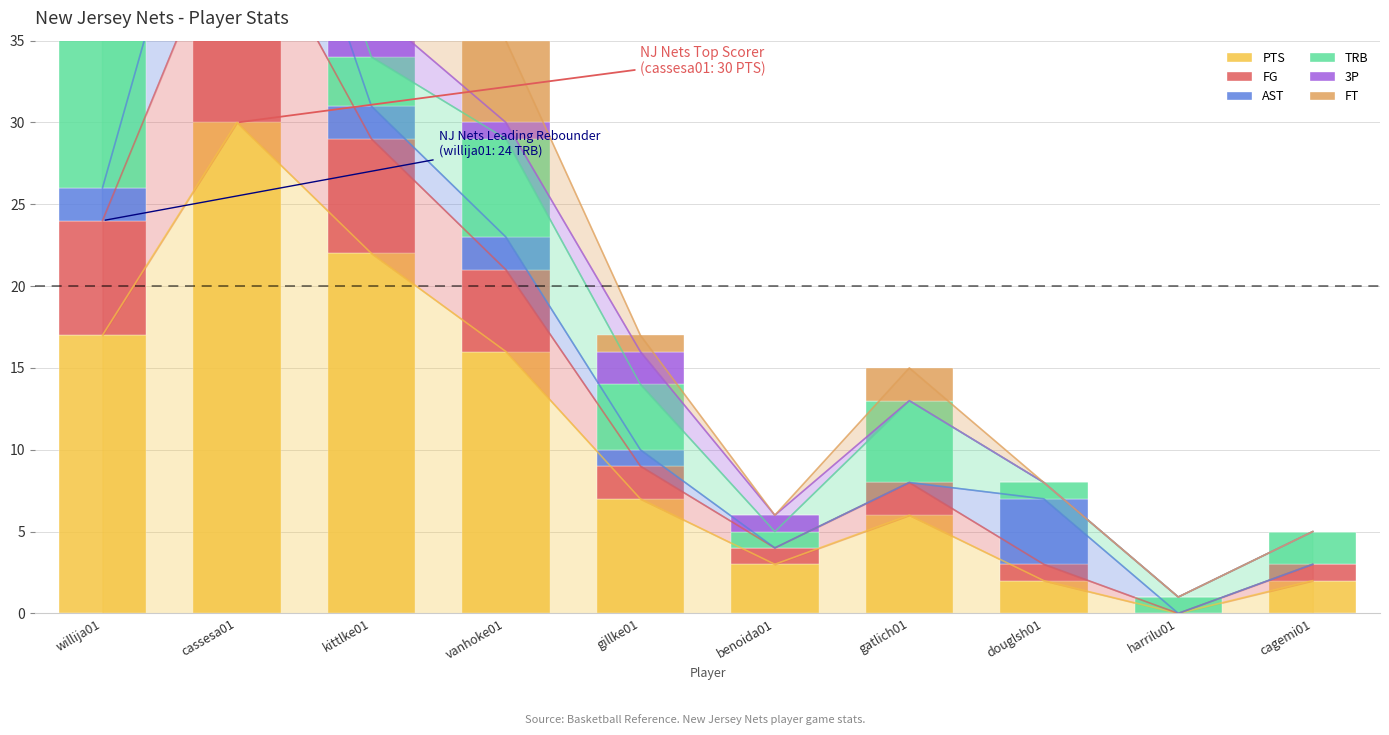

Reading left to right, what are all the values shown in this chart?

PTS: 17	30	22	16	7	3	6	2	0	2
FG: 7	14	7	5	2	1	2	1	0	1
AST: 2	11	2	2	1	0	0	4	0	0
TRB: 24	3	3	6	4	1	5	1	1	2
3P: 0	0	3	1	2	1	0	0	0	0
FT: 3	2	5	5	1	0	2	0	0	0